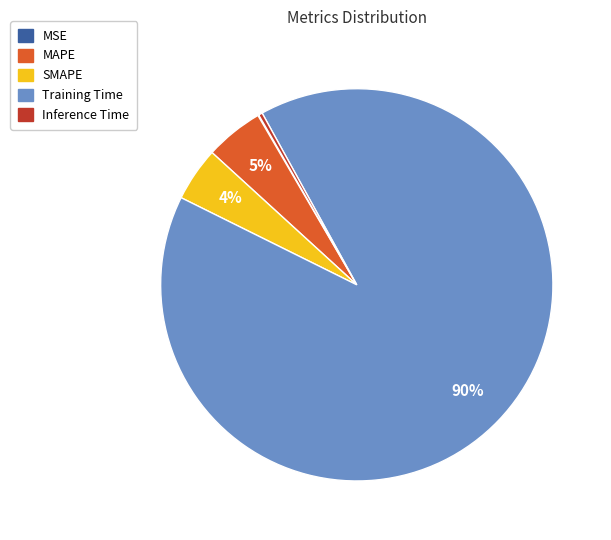

Which category accounts for the majority?

Training Time